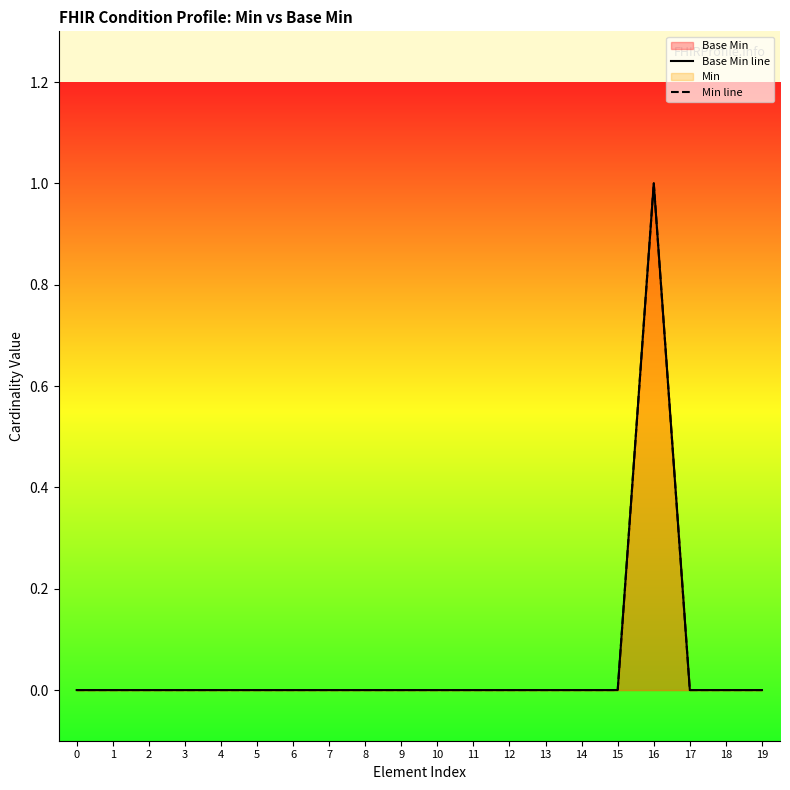

List the series in order of their peak value, lowest first.

Base Min line, Min line